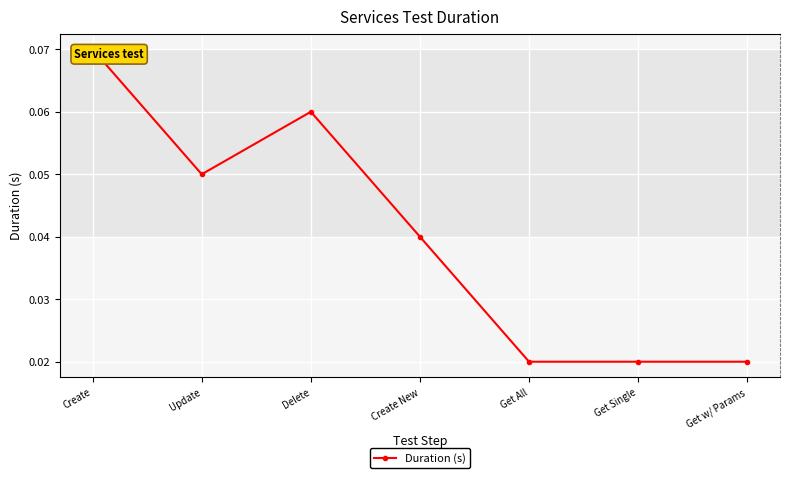

Reading right to left, transcribe all the data shown in this chart.

0.0	0.0	0.0	0.0	0.1	0.1	0.1